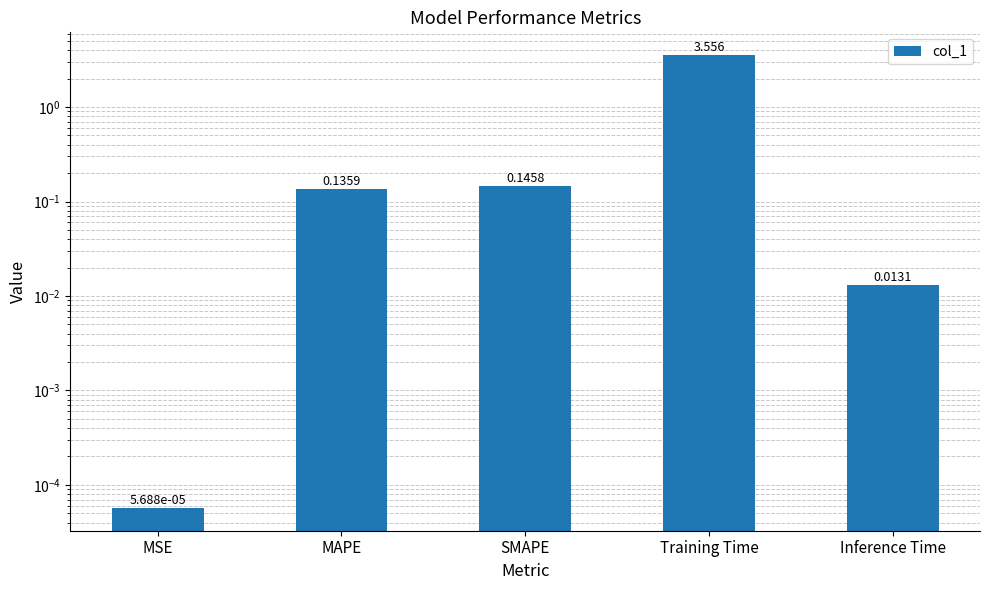

True or false: the data shows 5.8 at Training Time.

False